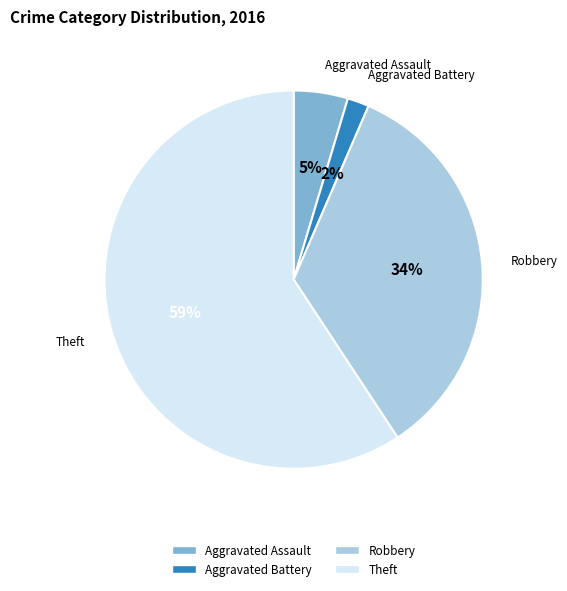

Count the number of slices in the pie.

4